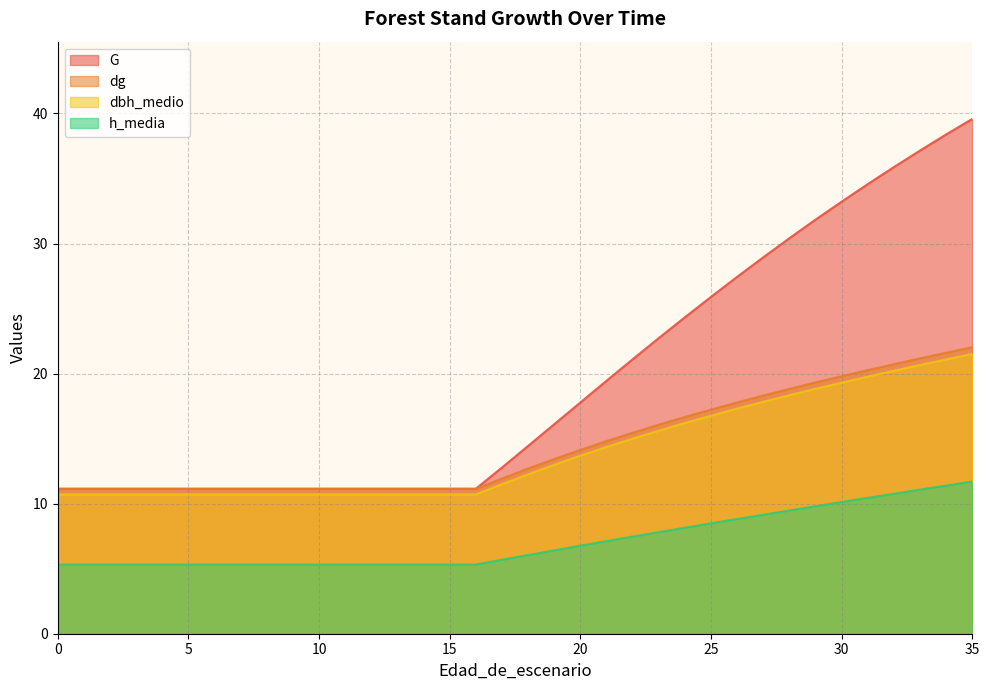

True or false: G and h_media cross at least once.

False